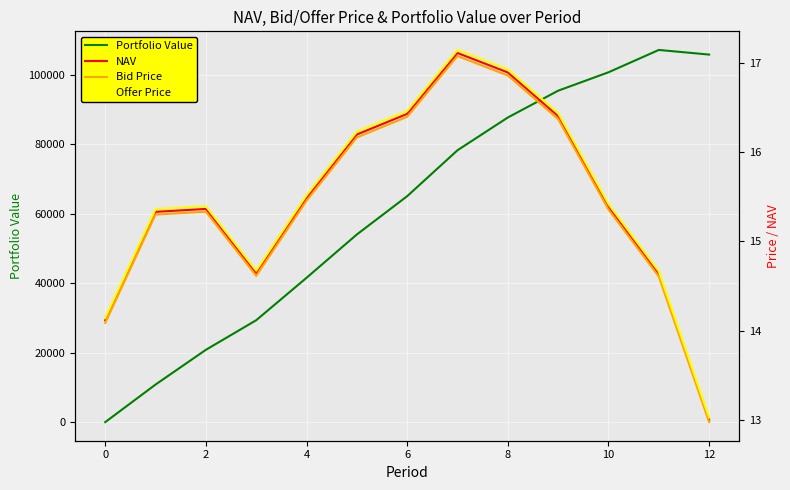

What is the difference between the maximum and minimum values in the Portfolio Value series?

107173.2